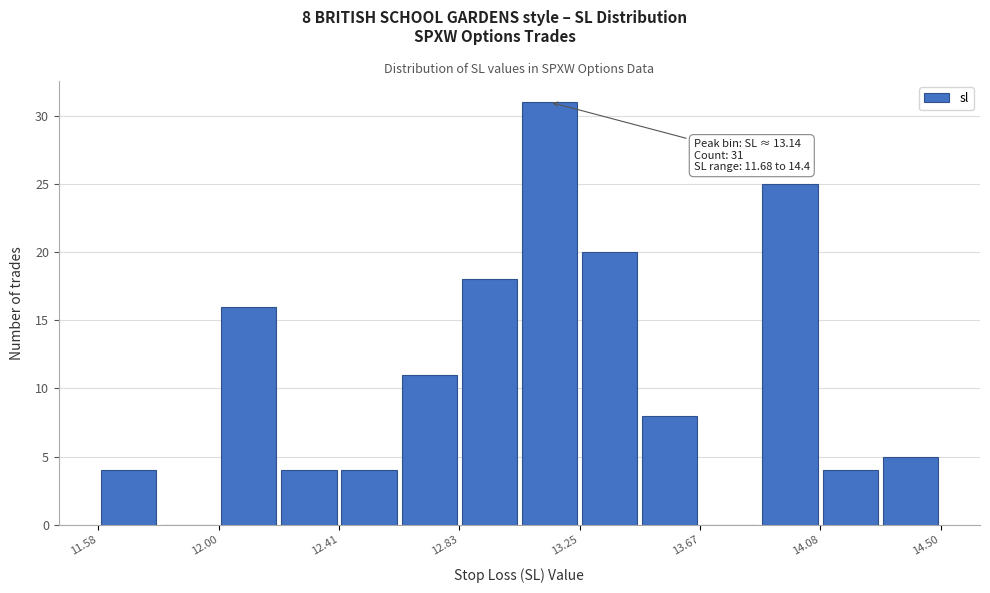

Over which range of the x-axis is the bar tallest?

13.05 to 13.25